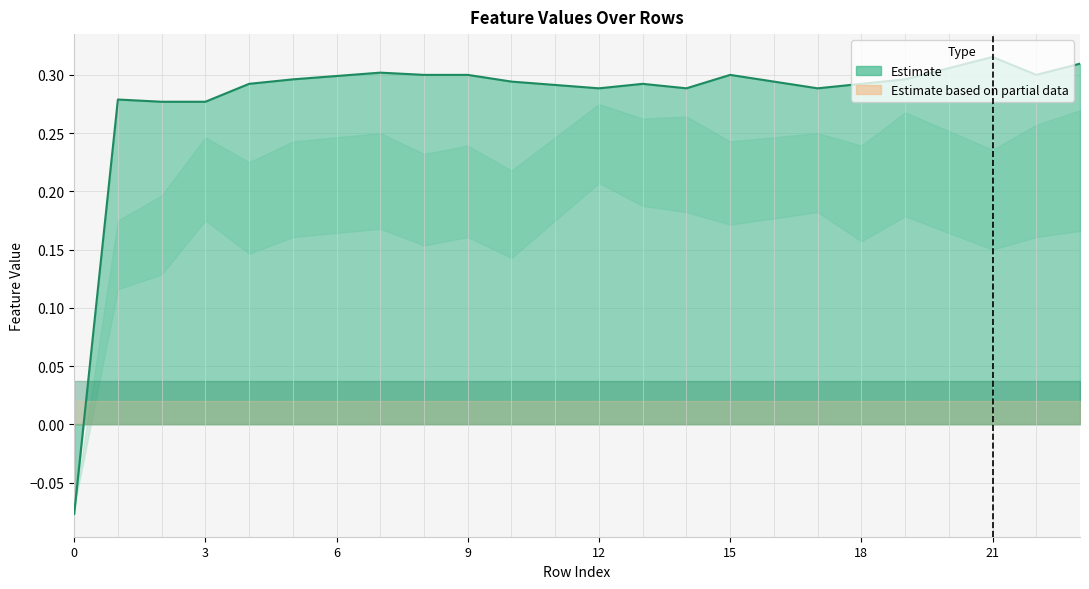

How many interior local valleys (lower than both neighbors) does the data have?

4